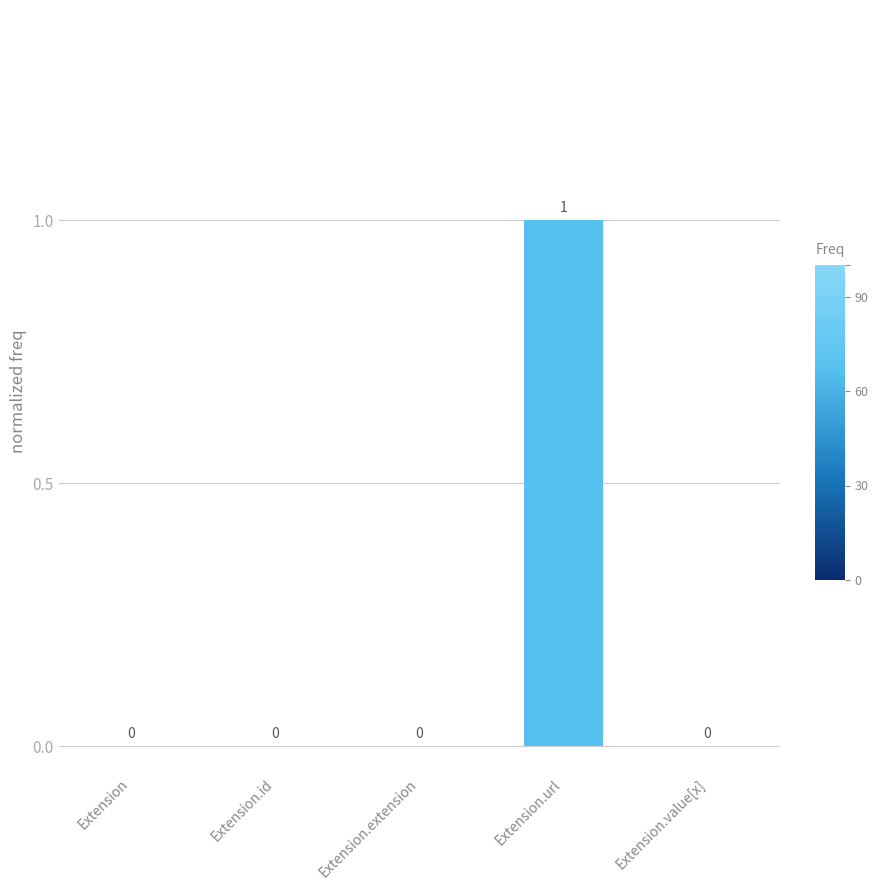

How many distinct data groups are displayed?

1